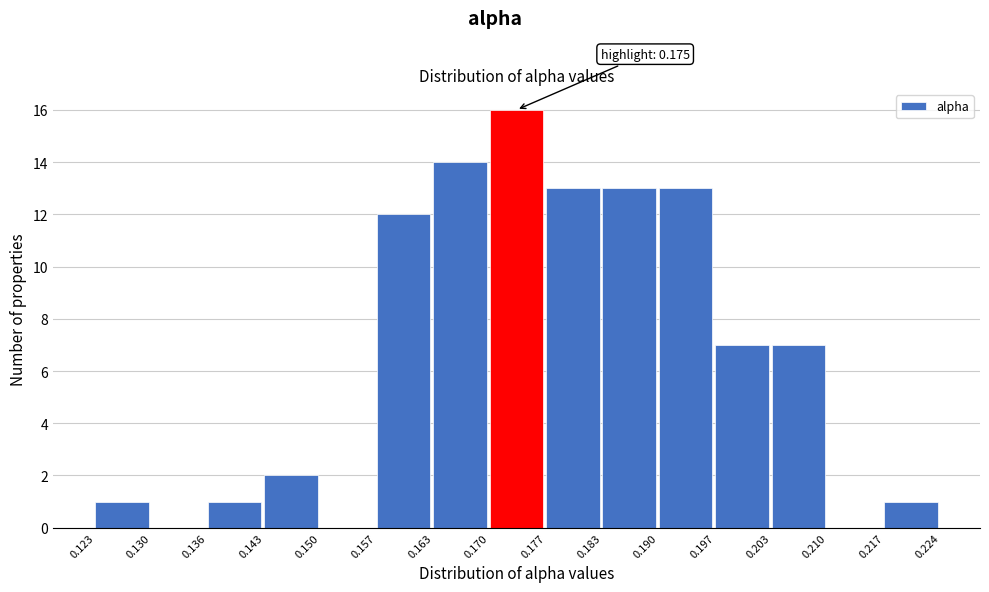

Over which range of the x-axis is the bar tallest?

0.170 to 0.177